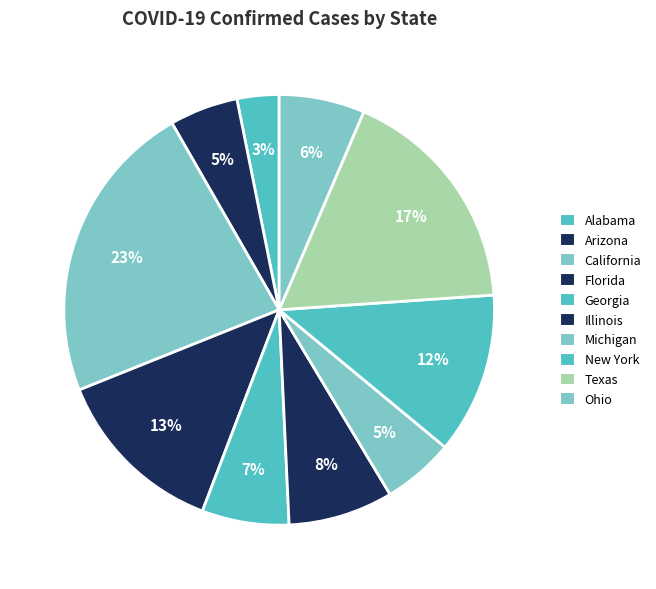

To the nearest percent, what is the difference between the largest and smallest slice percentages?

20%